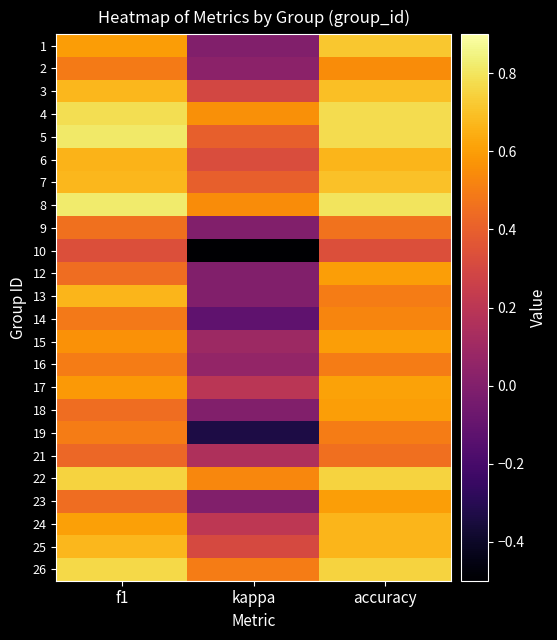

Rank the series by their maximum value, from lowest to highest.

10, 21, 9, 16, 19, 14, 2, 12, 15, 18, 23, 17, 6, 13, 24, 25, 3, 7, 1, 22, 26, 4, 5, 8